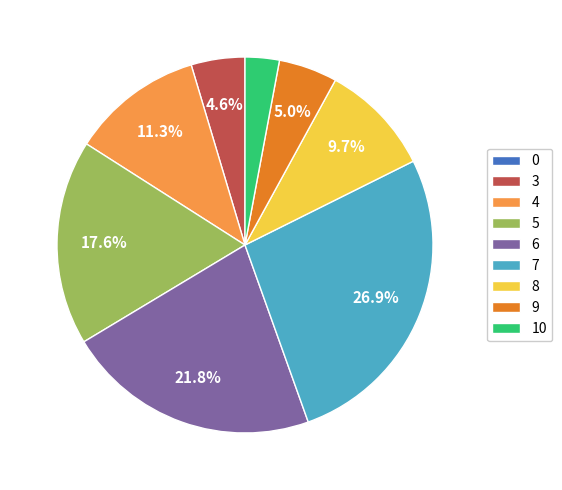

Is there a majority slice in this chart?

No